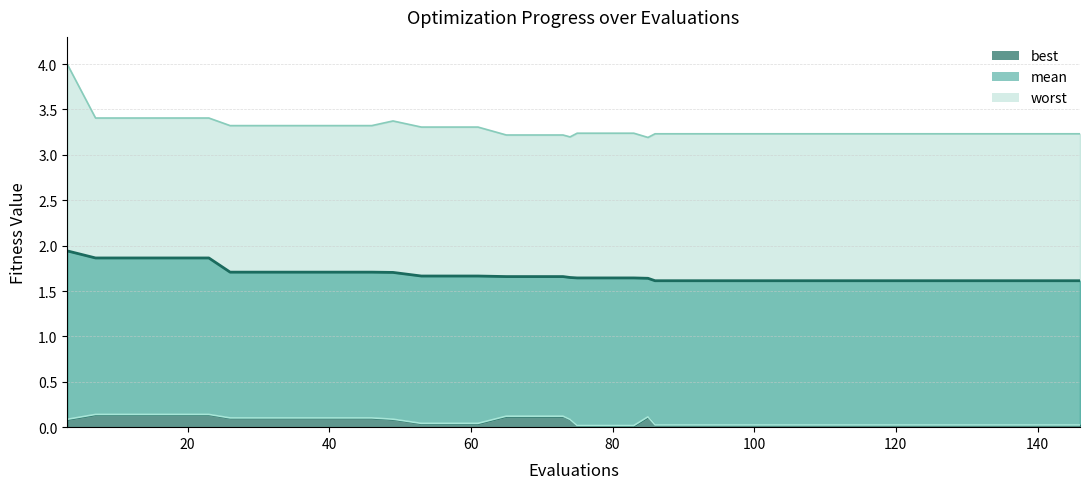

True or false: best and mean intersect in this chart.

False